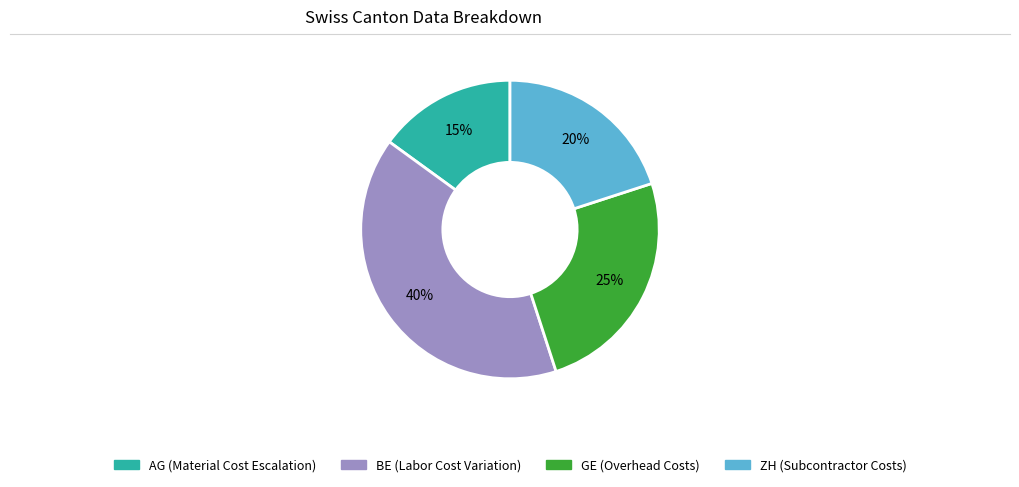

To the nearest percent, what is the average slice percentage?

25%